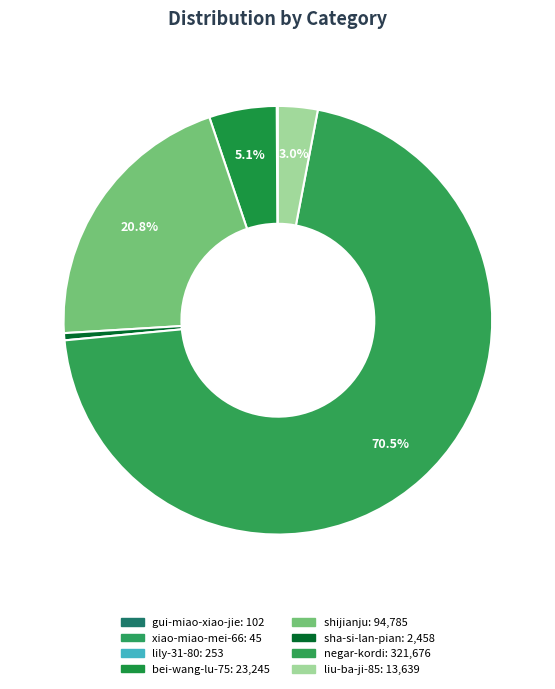

To the nearest percent, what is the difference between the largest and smallest slice percentages?

71%